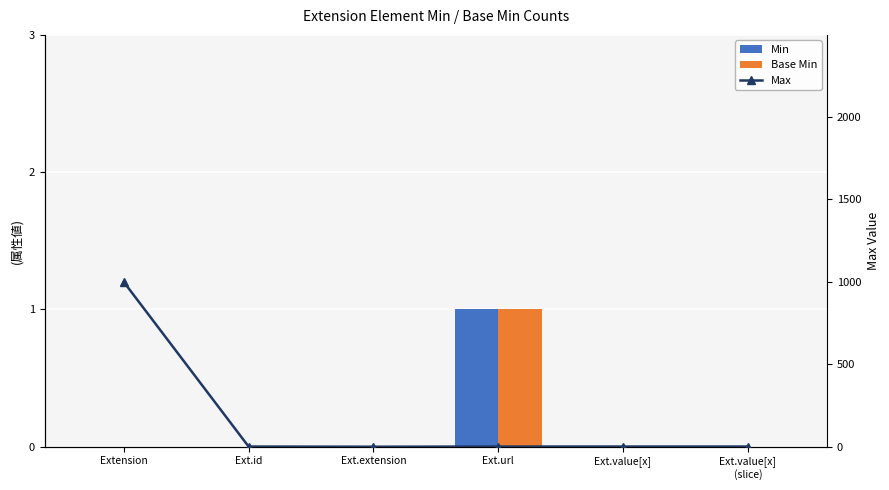

At which label does Max first exceed 1?

Extension